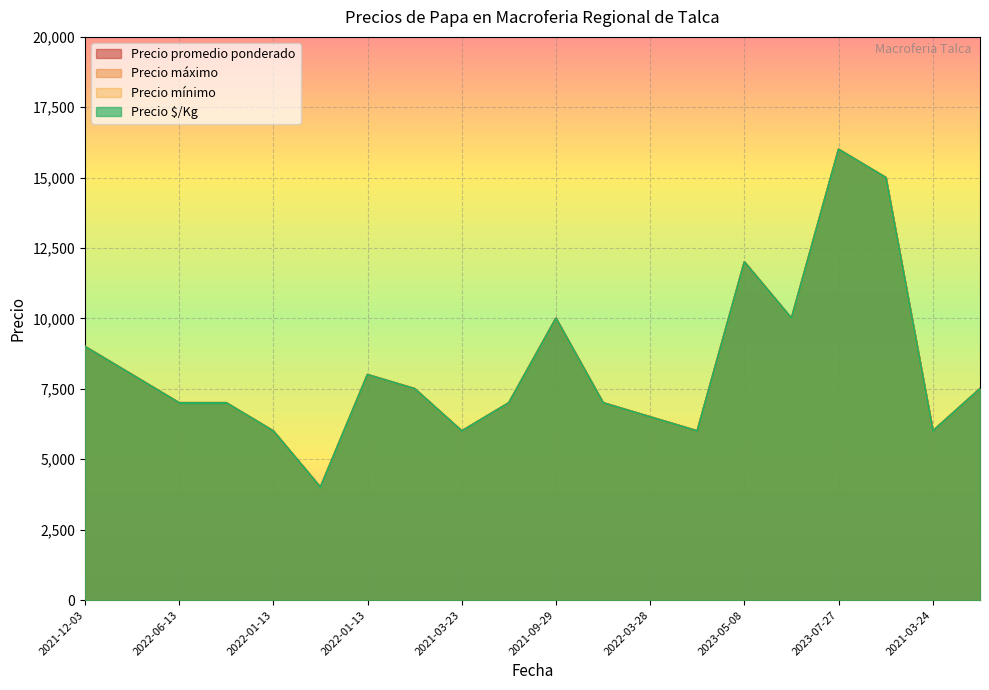

The Precio $/Kg series shows 12000 at 2023-05-08. True or false?

True